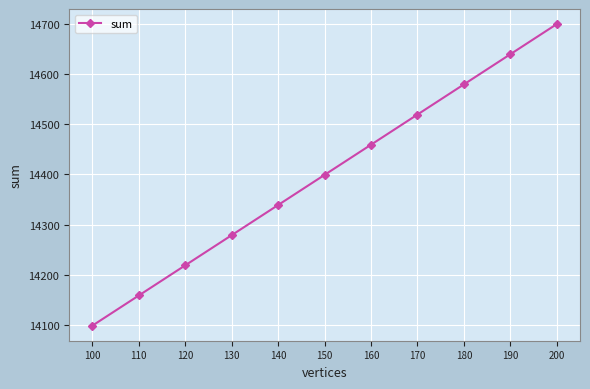

What is the approximate value at 130, to the nearest 50?

14300